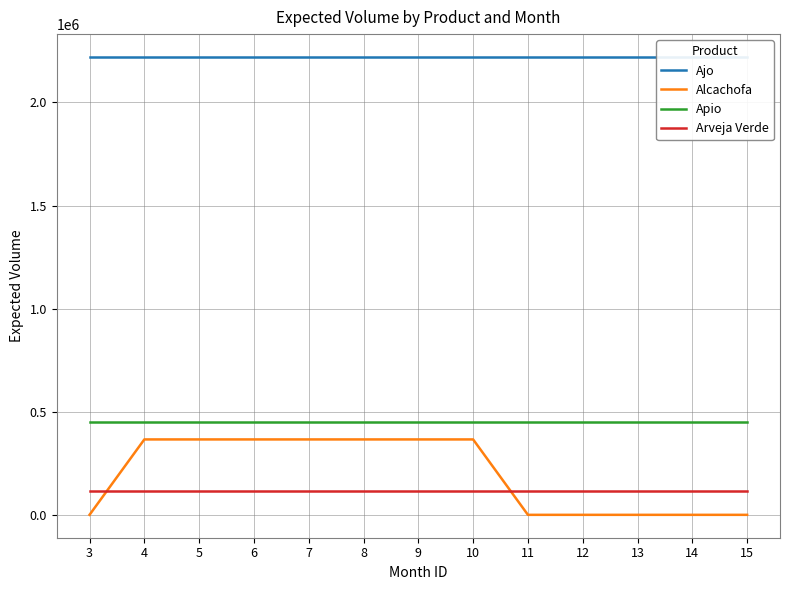

What are all the series names shown in the legend?

Ajo, Alcachofa, Apio, Arveja Verde